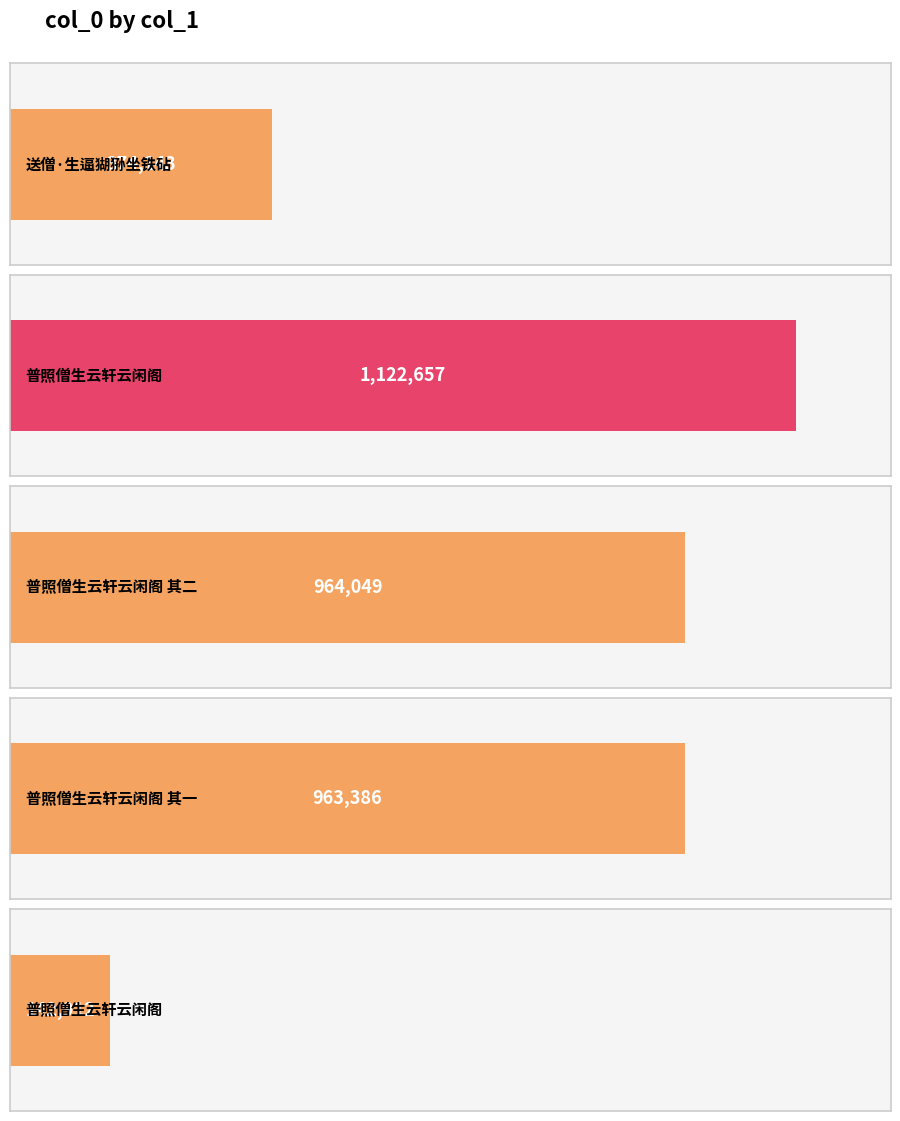

What is the ratio of the value at 普照僧生云轩云闲阁 其一 to the value at 送僧·生逼猢狲坐铁砧?

2.6